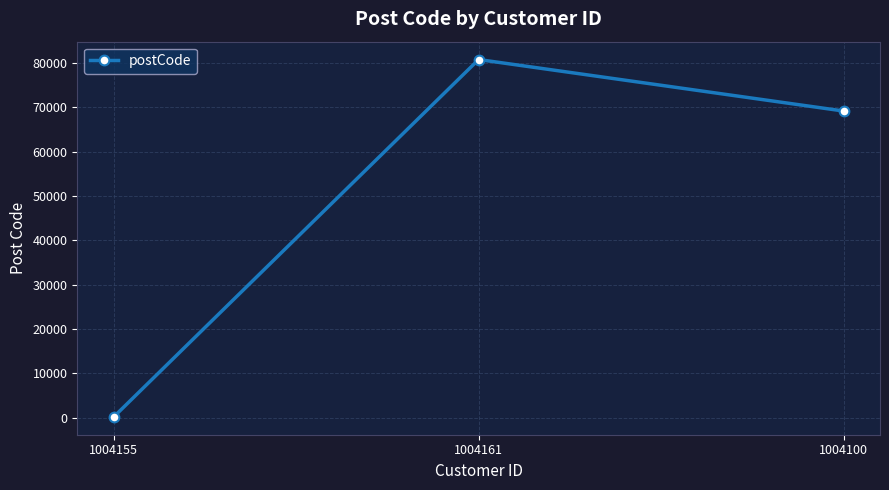

Count the values in the range 164 to 80809.

3